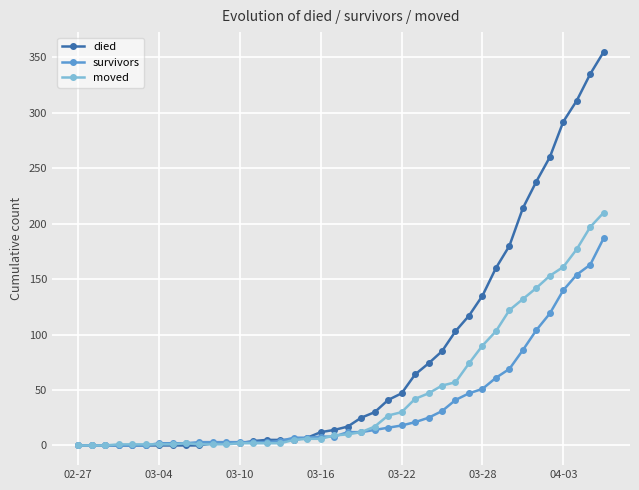

True or false: moved has more than 0 points higher than both neighbors.

True